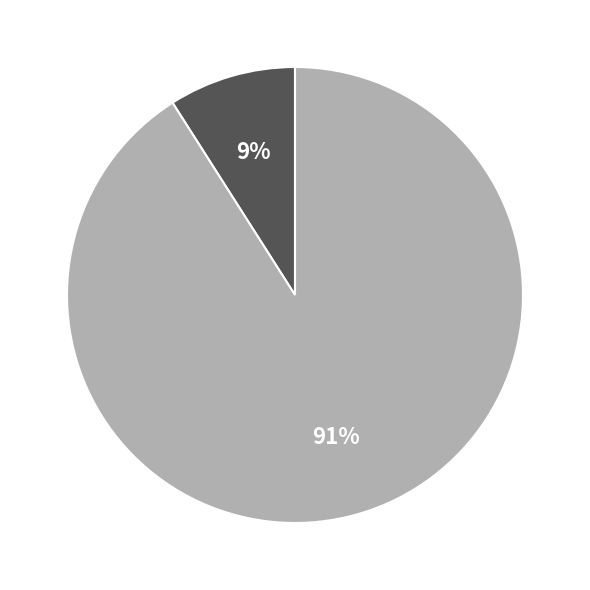

To the nearest percent, what is the difference between the largest and smallest slice percentages?

82%